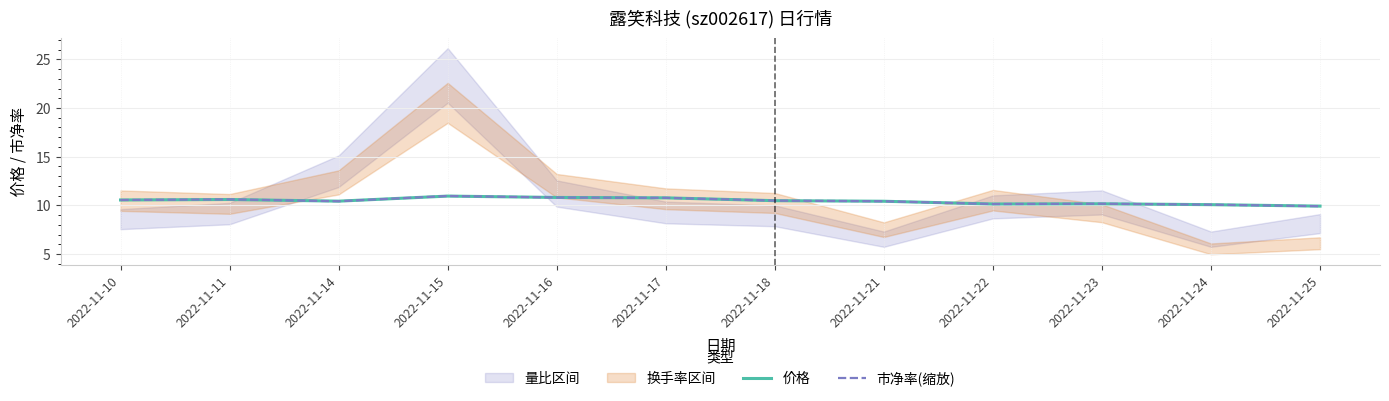

What is the average value of the 价格 series?

10.4